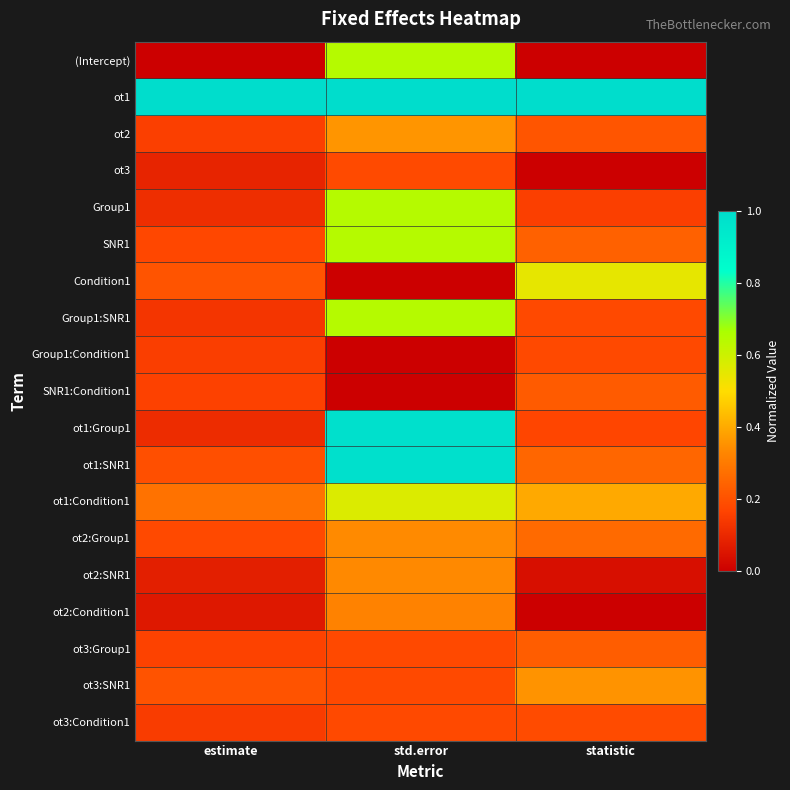

Which label corresponds to the smallest value in the chart?

estimate